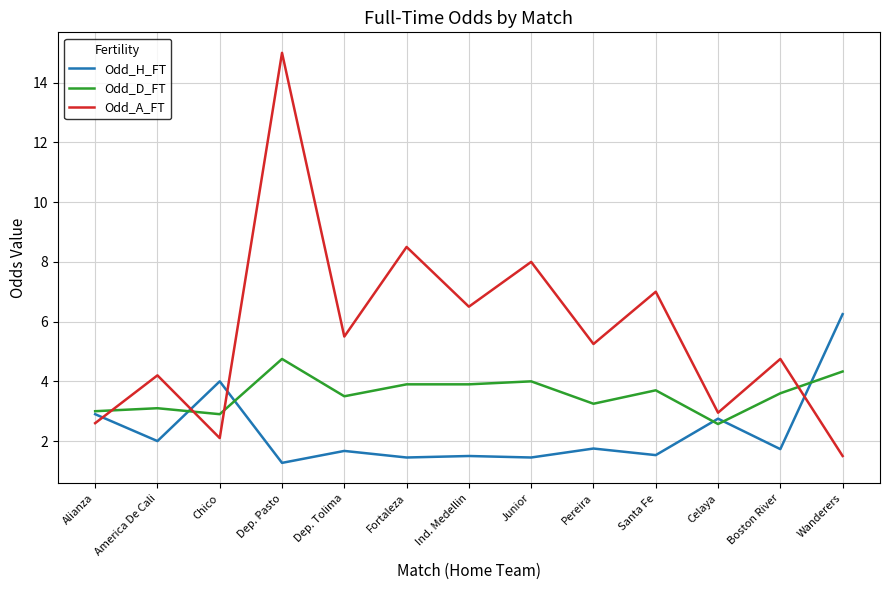

Which series has the widest spread of values?

Odd_A_FT